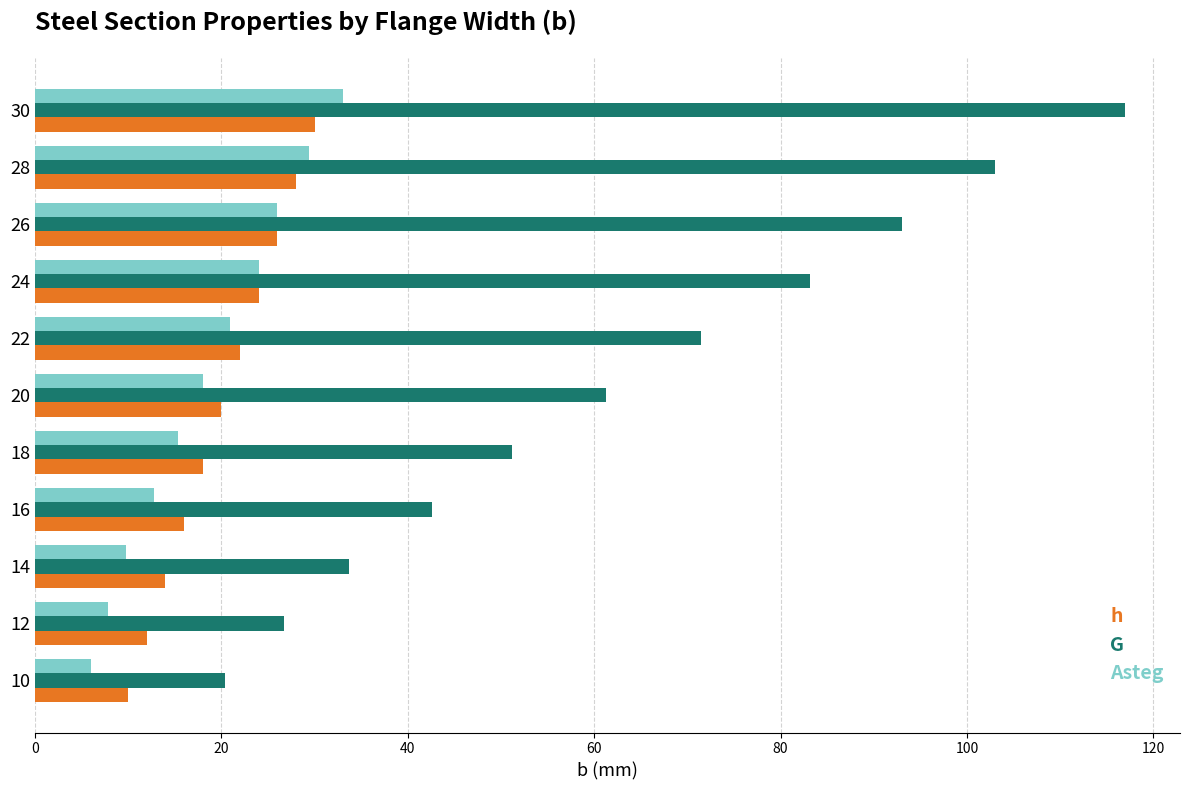

At which category is the sum across all series the highest?

30